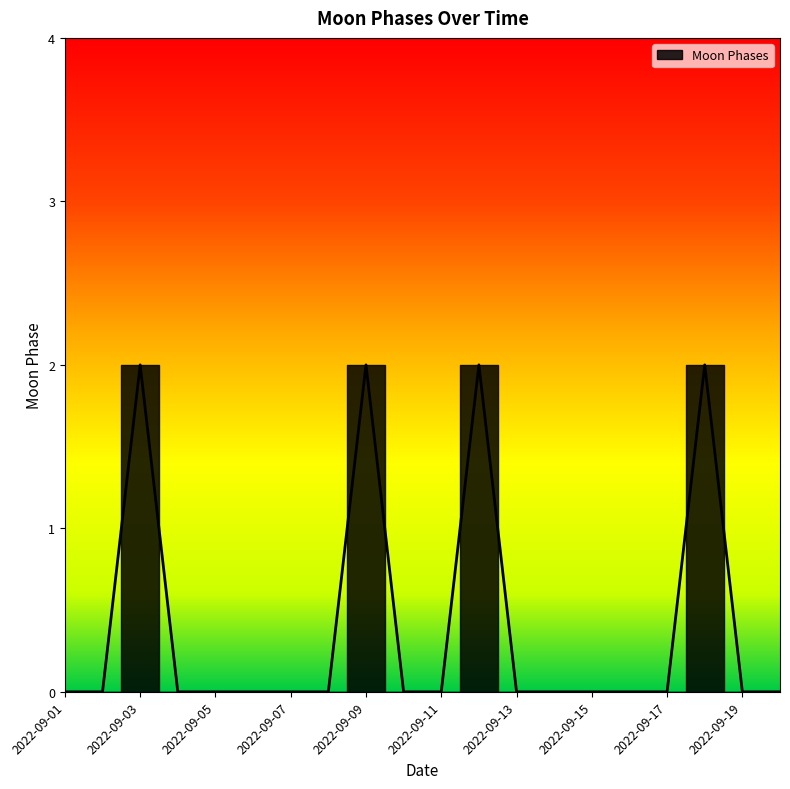

At which label is the value closest to 1?

2022-09-01